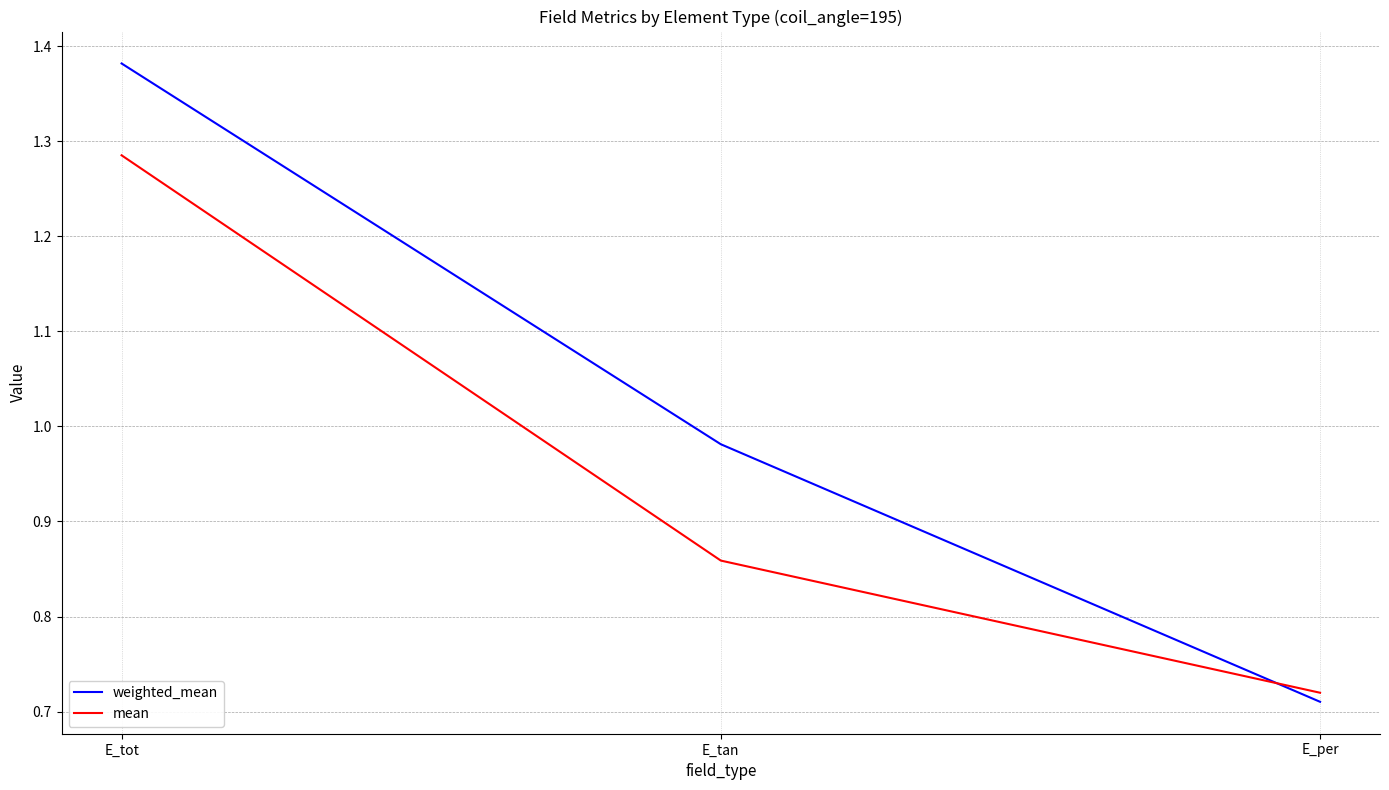

What are all the series names shown in the legend?

weighted_mean, mean